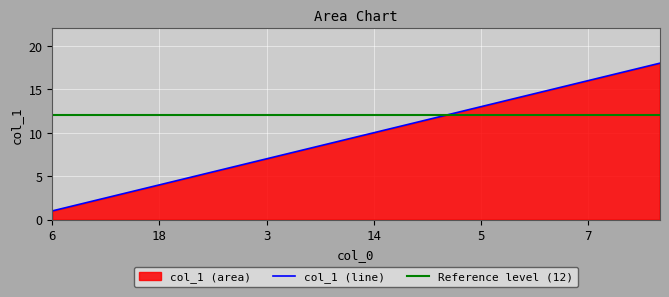

List the labels in order of value, smallest first.

6, 8, 17, 18, 9, 11, 3, 4, 13, 14, 15, 10, 5, 2, 16, 7, 1, 12